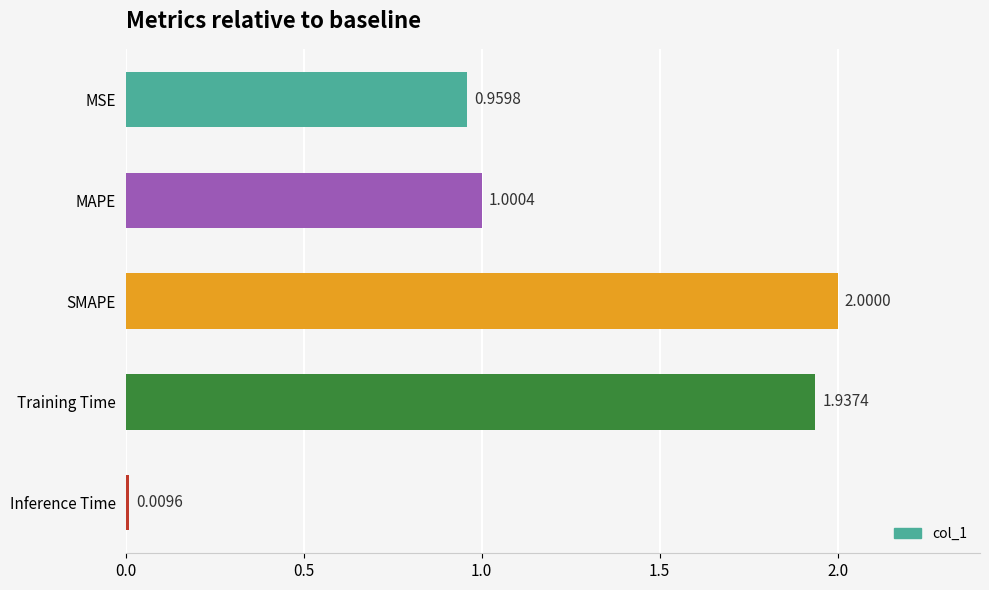

How many categories are shown in the chart?

5